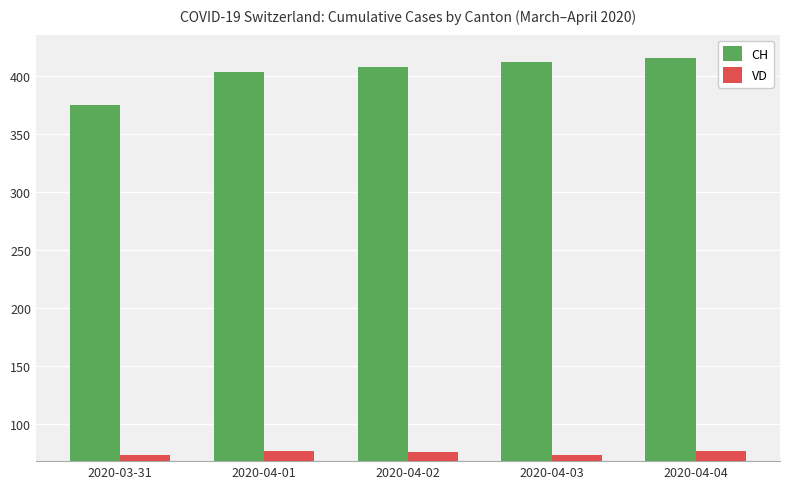

What position from the right is 2020-04-01?

4